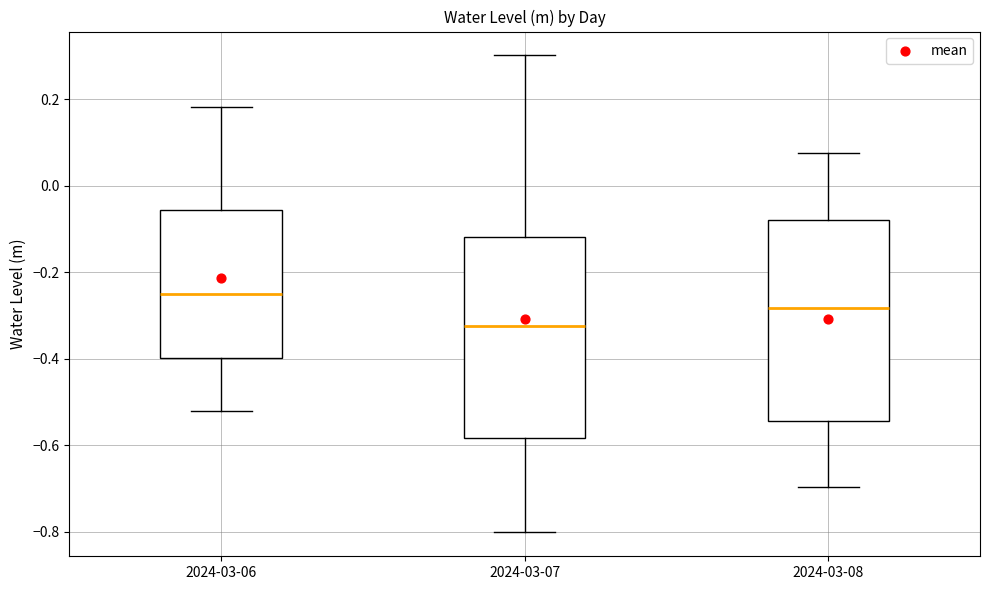

Which box has the lowest median line?

2024-03-07